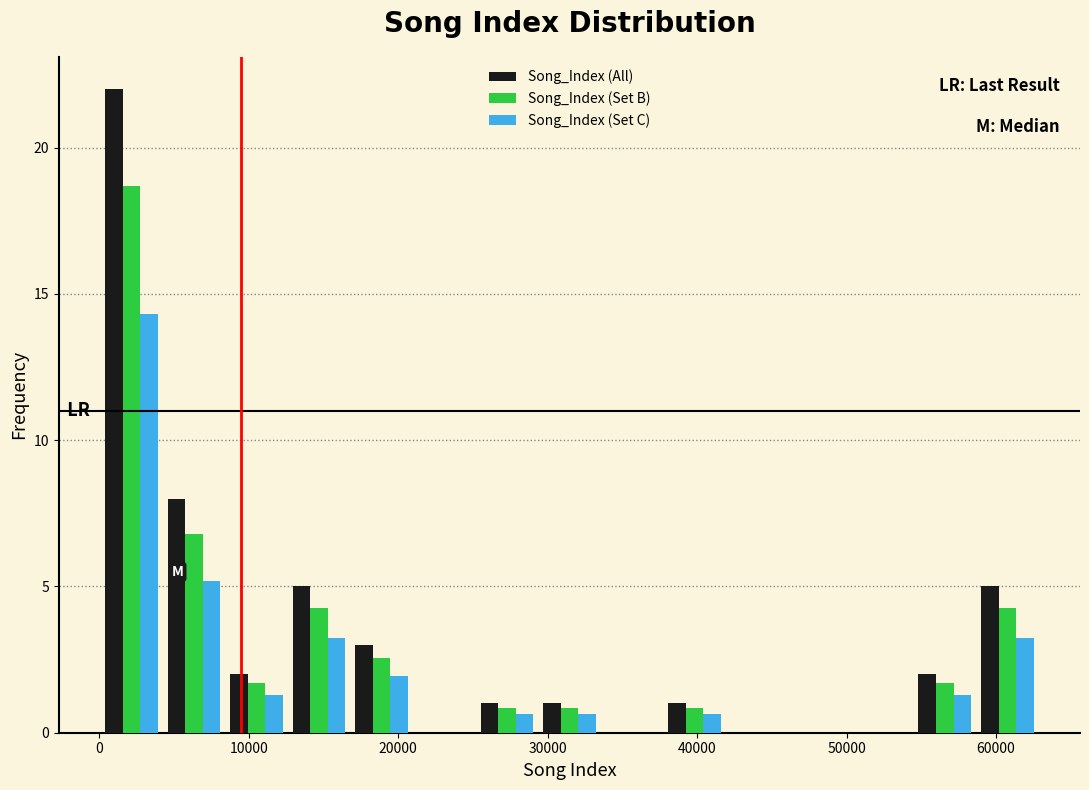

In the Song_Index (Set B) series, which range on the x-axis has the tallest bar?

0 to 4000